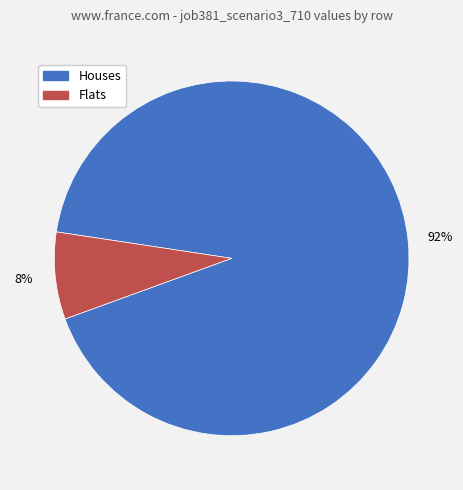

To the nearest percent, what is the difference between the largest and smallest slice percentages?

84%